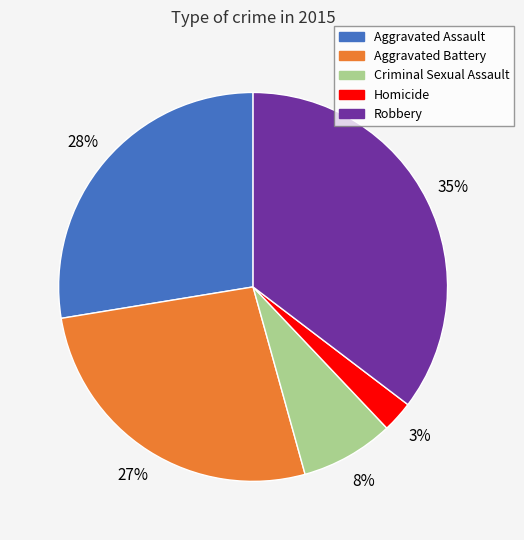

What percentage is the Homicide slice, to the nearest percent?

3%